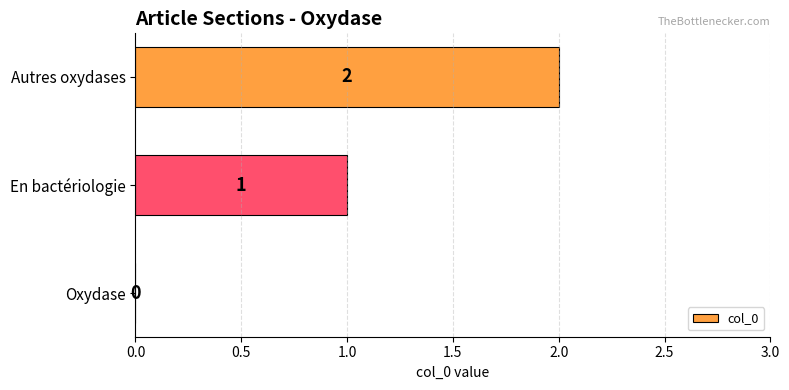

Approximately how many times larger is the value at Autres oxydases compared to En bactériologie?

2.0